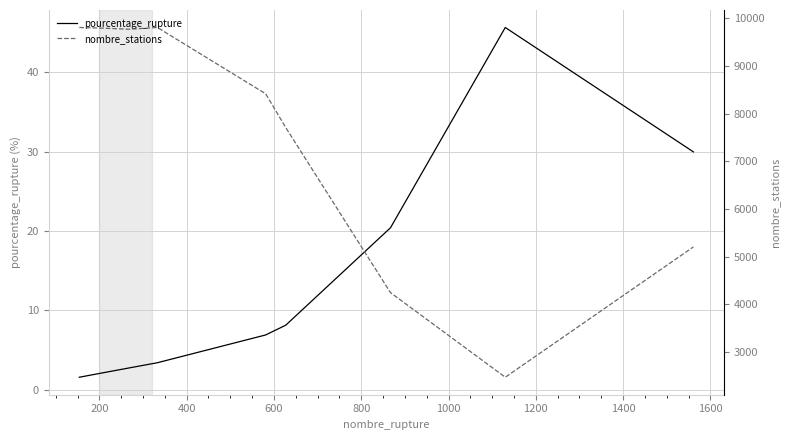

What is the highest value of the pourcentage_rupture series?

45.7